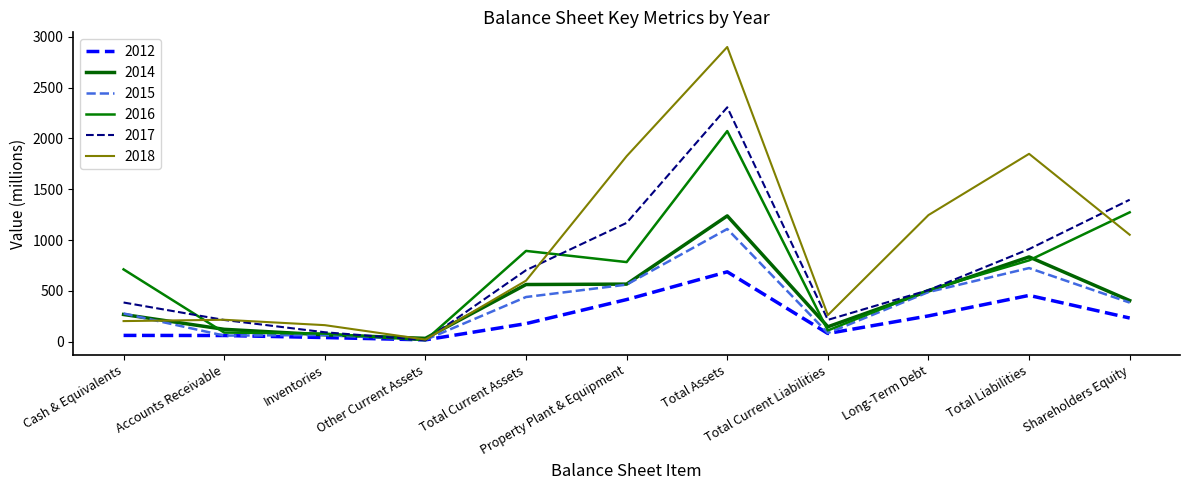

How many lines are shown in the chart?

6